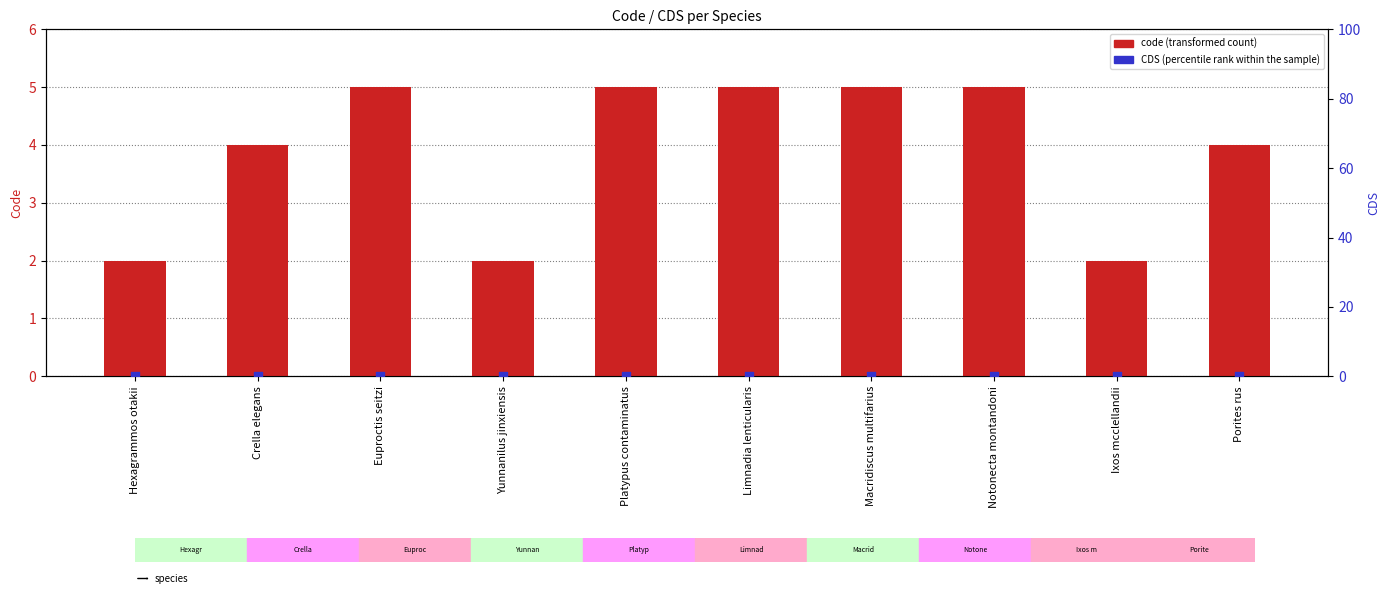

Which series has the largest total across all categories?

code (transformed count)